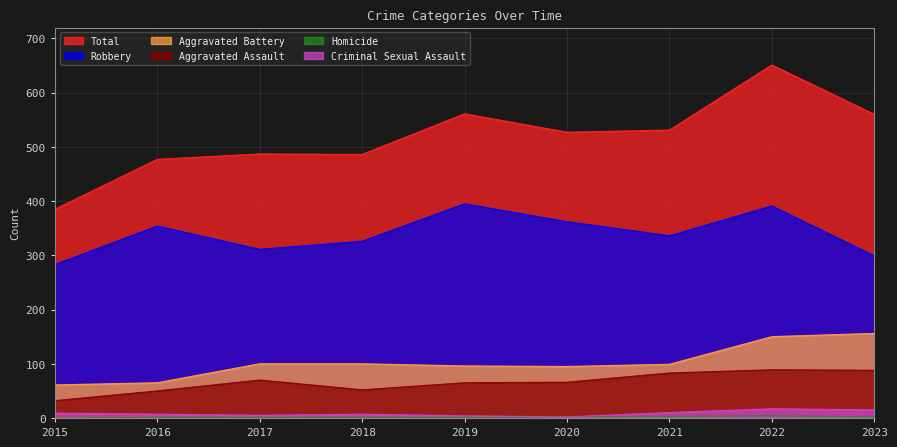

How many values in the Total series exceed 527?

4